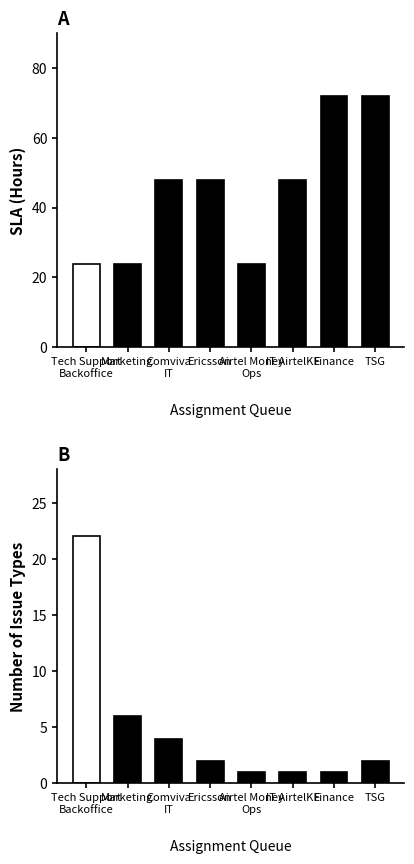

How many data points does each series have?

8